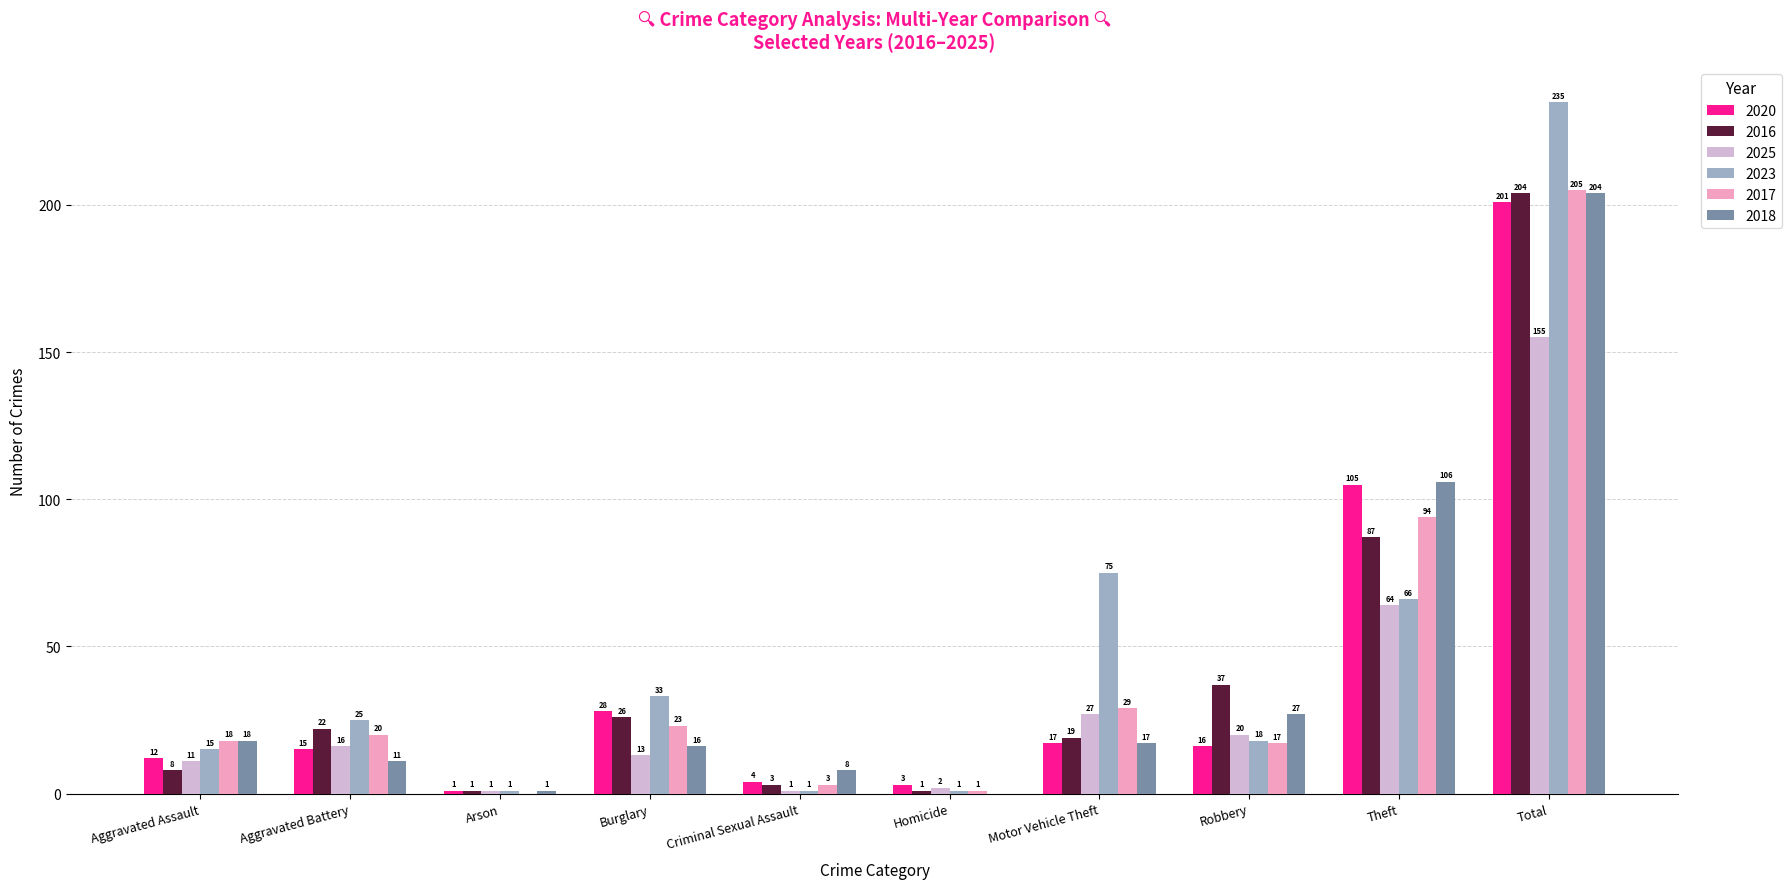

What is the total value across all series at Theft?

522